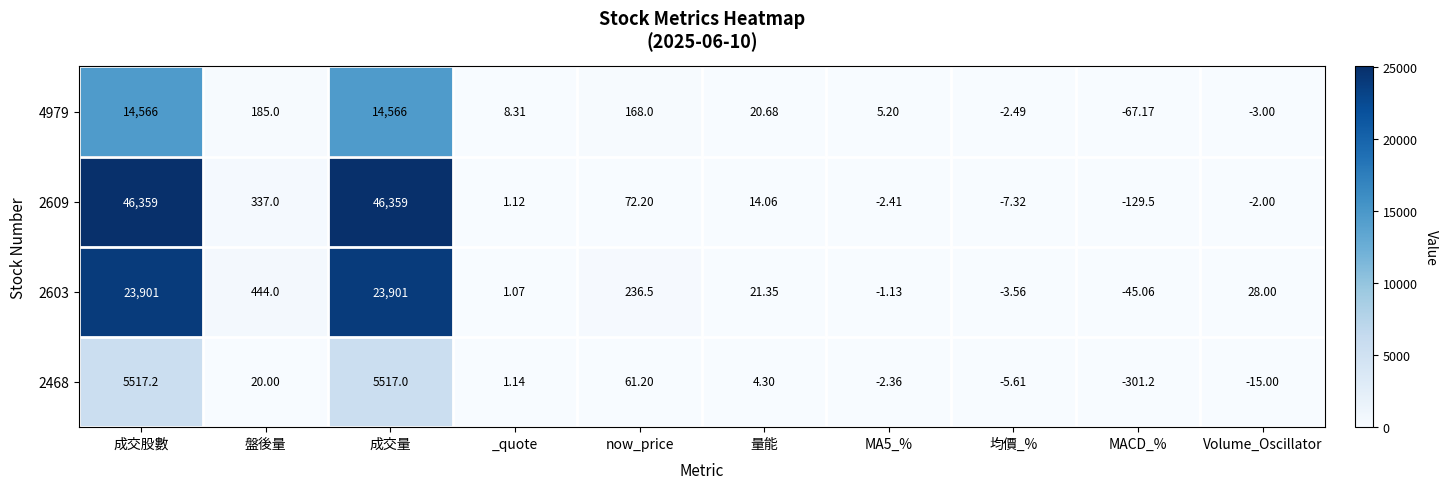

Where is 2603 nearest to the value 11927?

盤後量